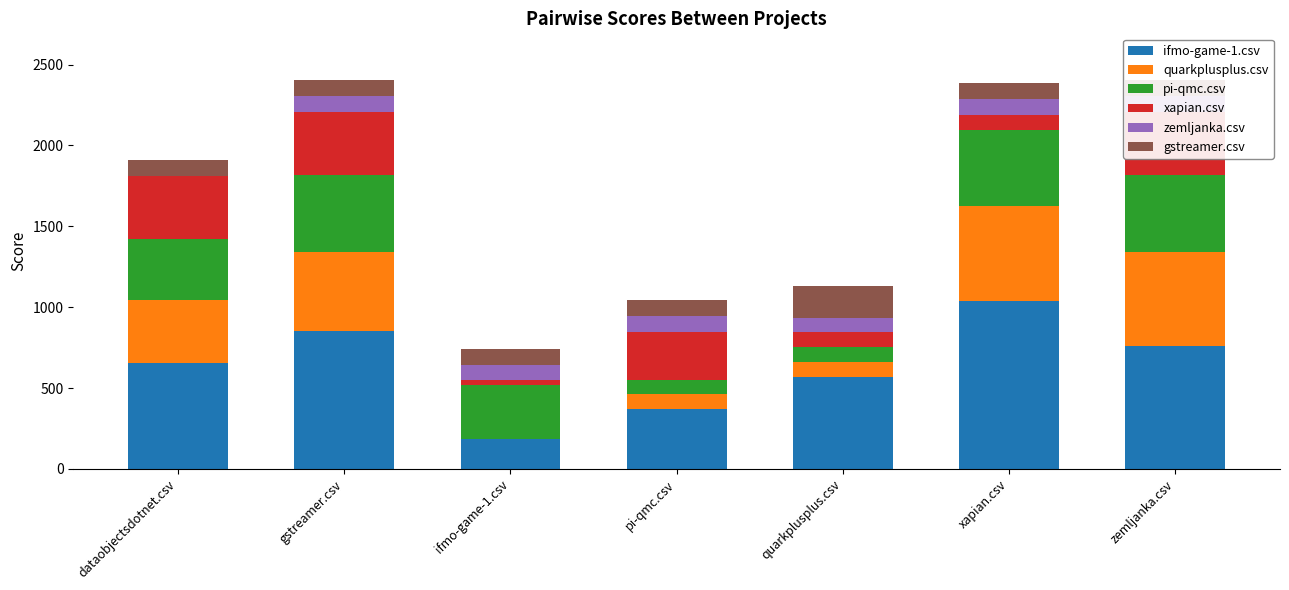

Which series has the largest total across all categories?

ifmo-game-1.csv